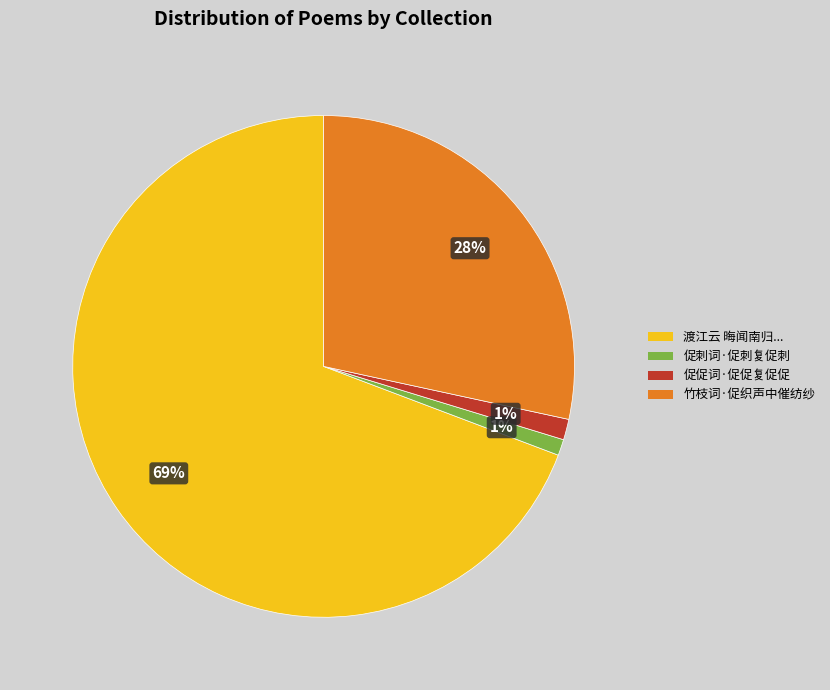

To the nearest percent, what is the average slice percentage?

25%